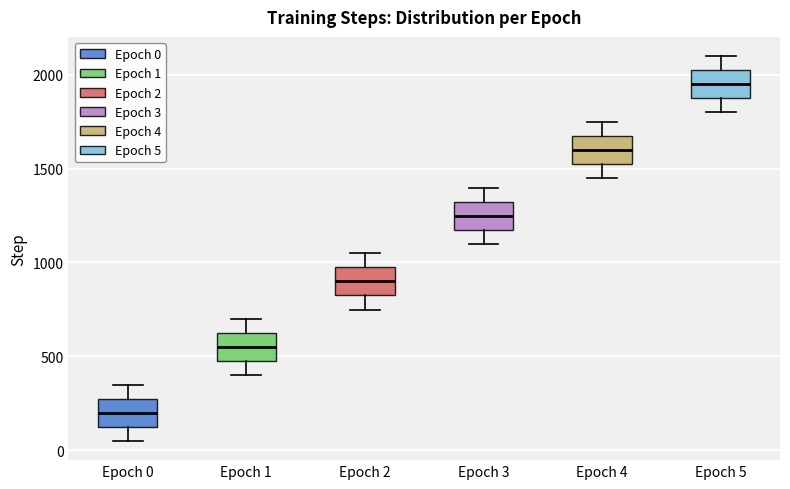

Which box has the highest median line?

Epoch 5